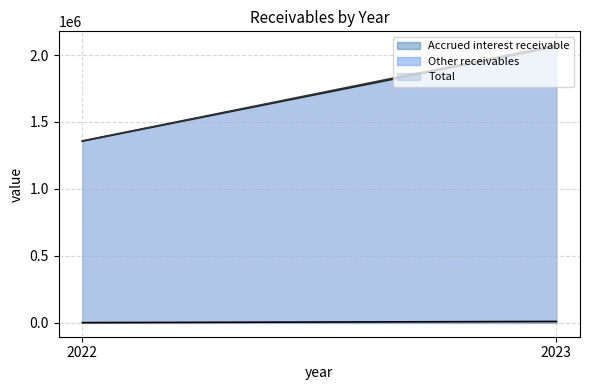

Is it true that Accrued interest receivable (line) equals 2337 at 2022?

False